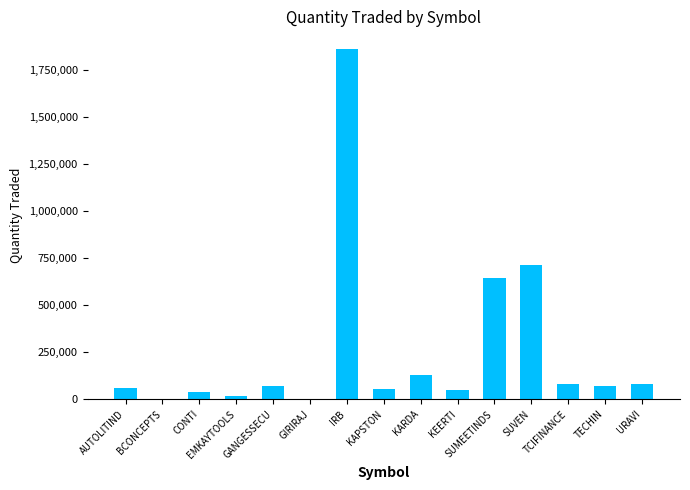

How many distinct data groups are displayed?

1